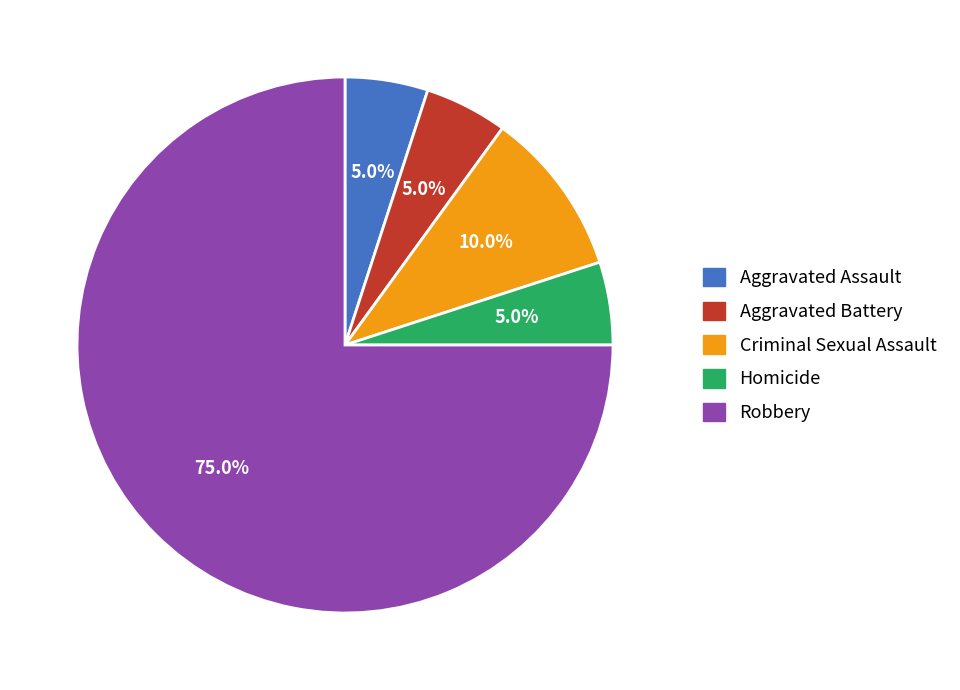

Combined, what portion of the pie is Aggravated Battery and Homicide?

10.0%